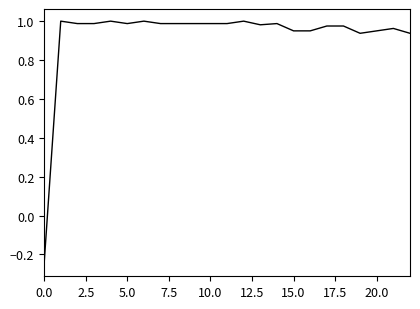

Is it true that the value at 10.0 is 1.0?

True